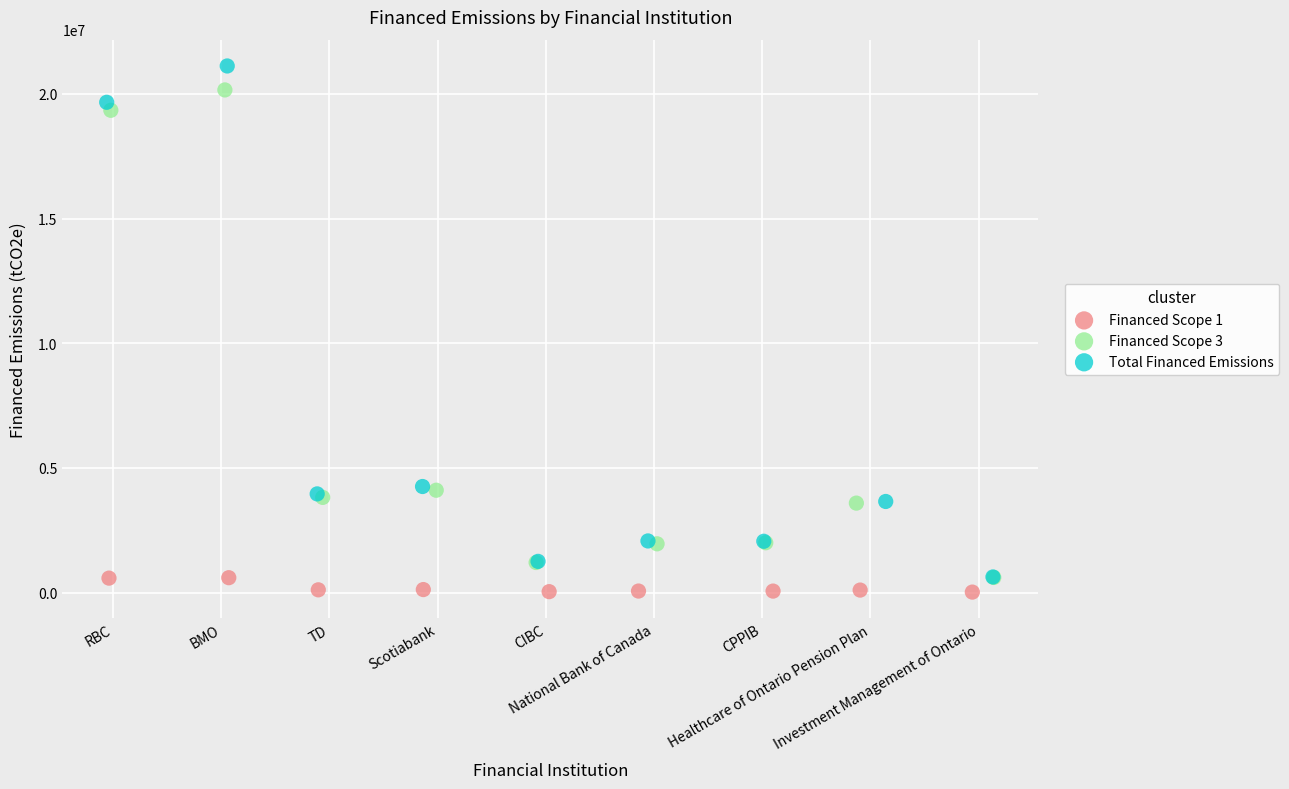

Which series contains the highest Y value?

Total Financed Emissions